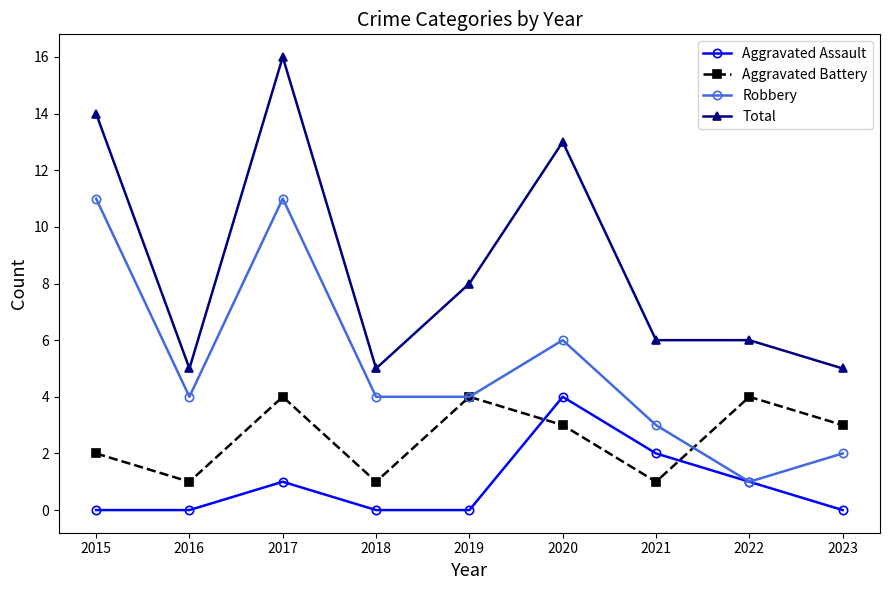

What is the maximum value for Aggravated Battery?

4